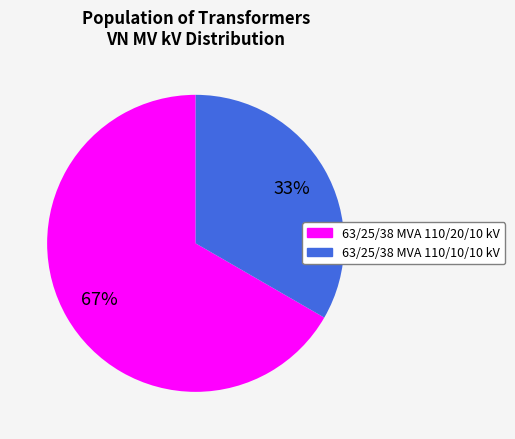

Between 63/25/38 MVA 110/20/10 kV and 63/25/38 MVA 110/10/10 kV, which is larger?

63/25/38 MVA 110/20/10 kV